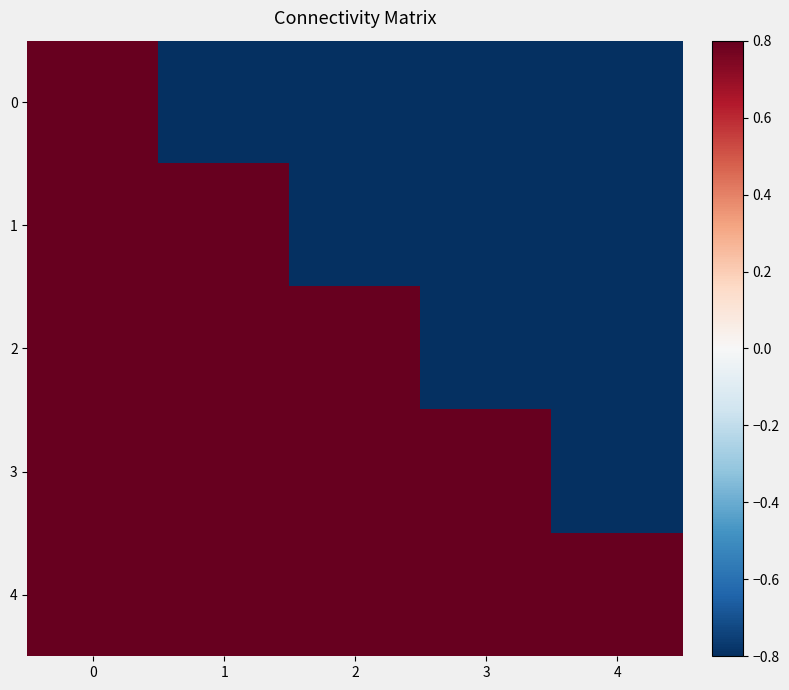

What is the total value across all series at 1?

2.5